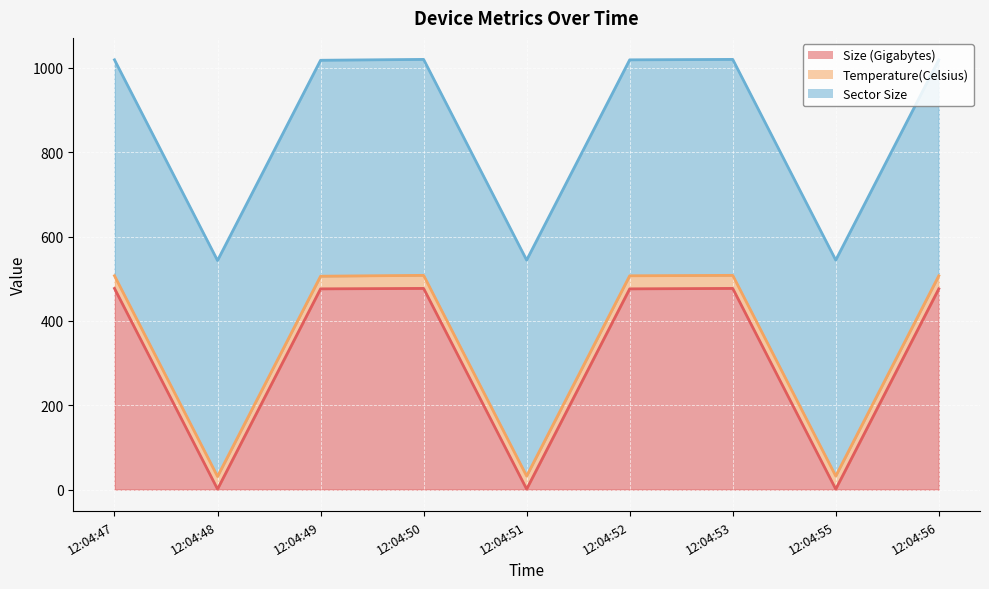

True or false: Size (Gigabytes) and Sector Size intersect in this chart.

False